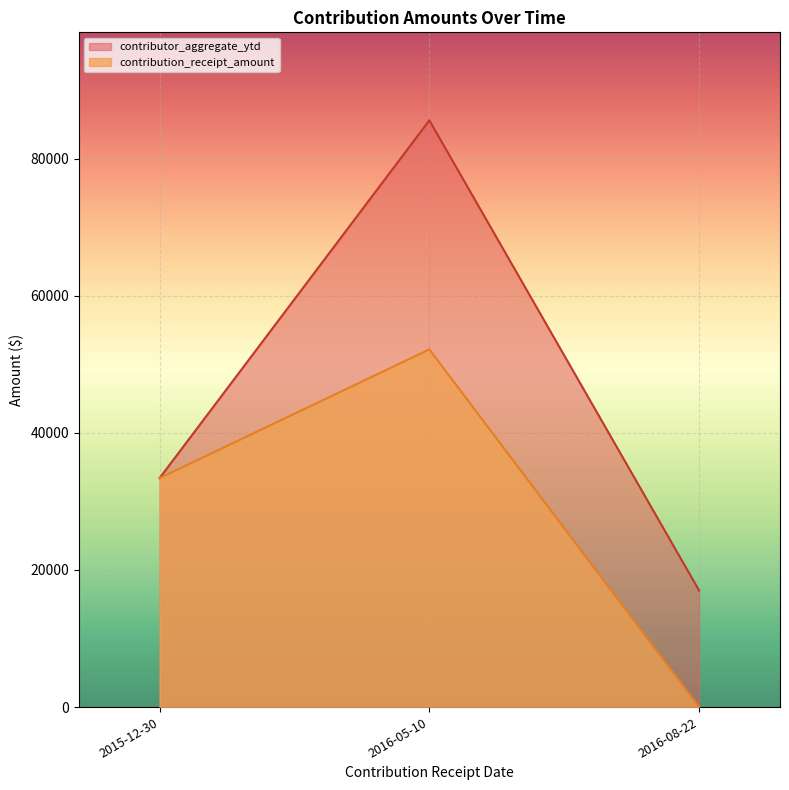

What is the minimum value shown in the chart?

25.5